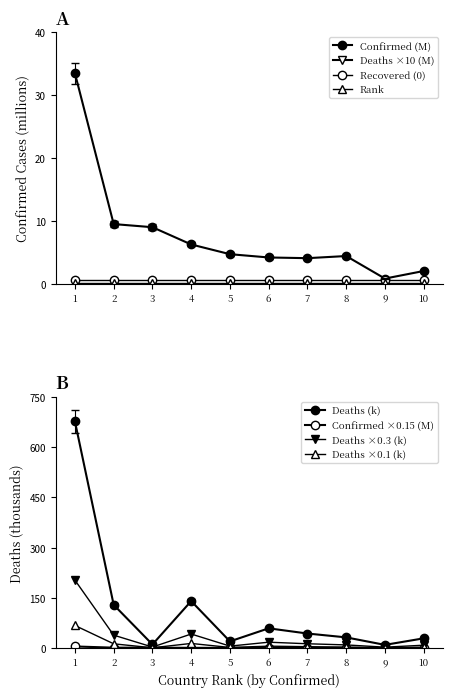

How many values in the Deaths ×0.1 (k) series are below 4?

5